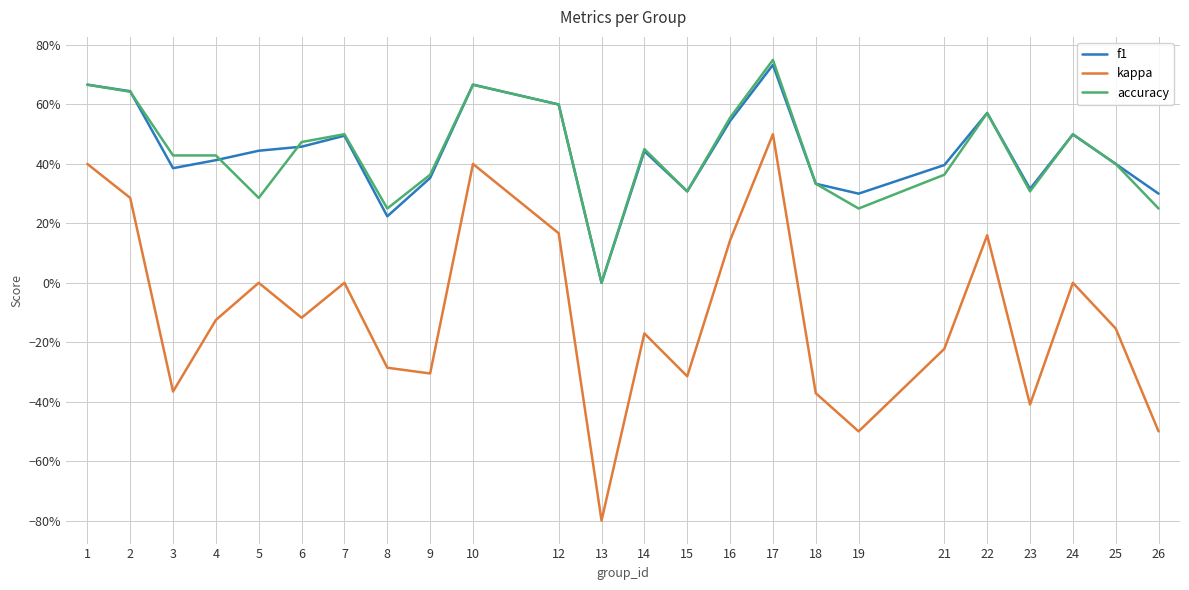

In accuracy, how many points are higher than both neighbors (excluding endpoints)?

6